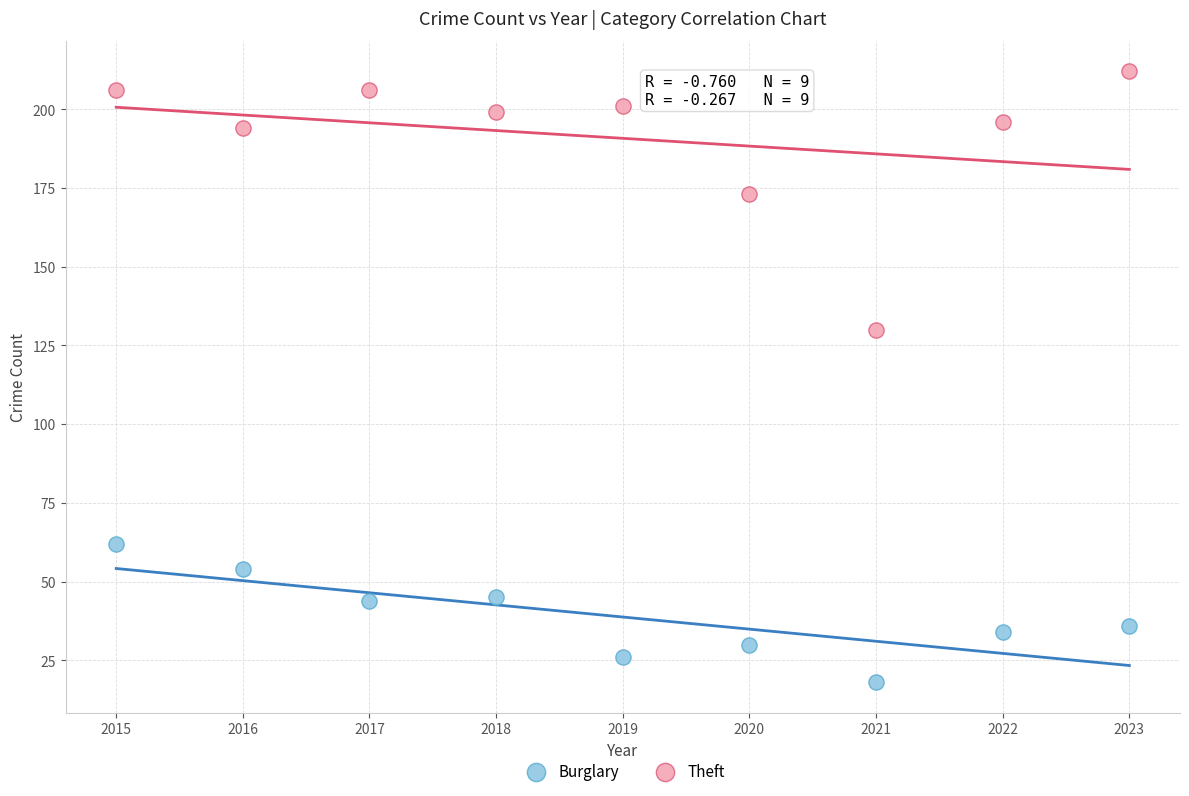

What are all the series names shown in the legend?

Burglary, Theft